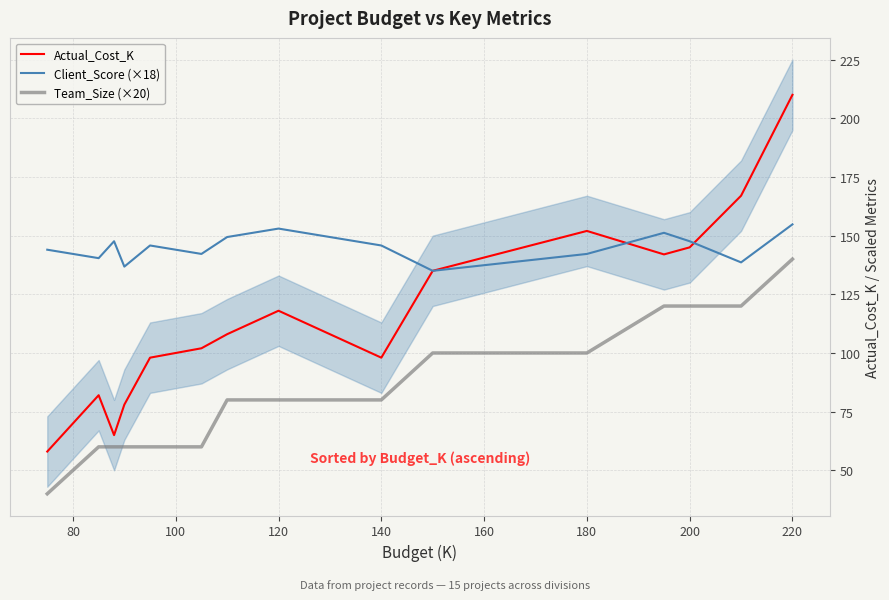

What is the difference between the second highest and minimum values in the Actual_Cost_K series?

109.0